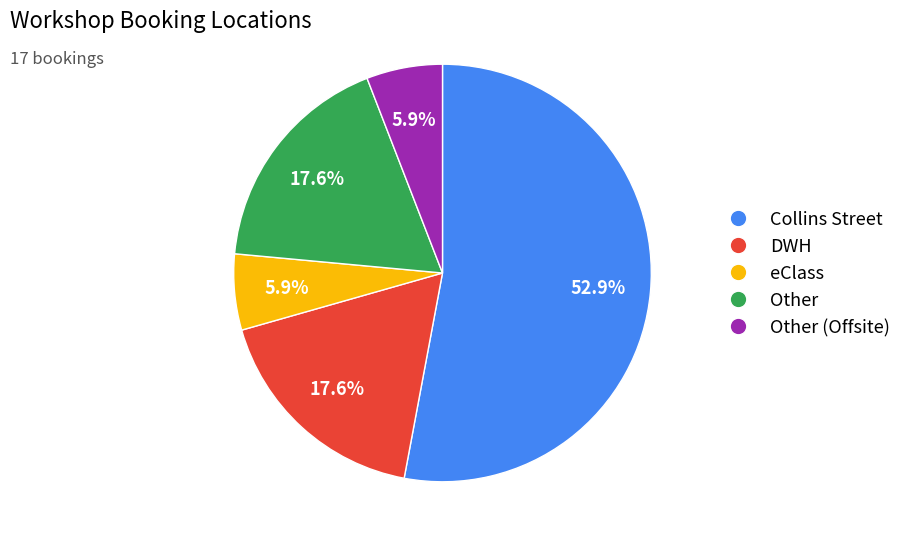

Does any single category account for the majority?

Yes